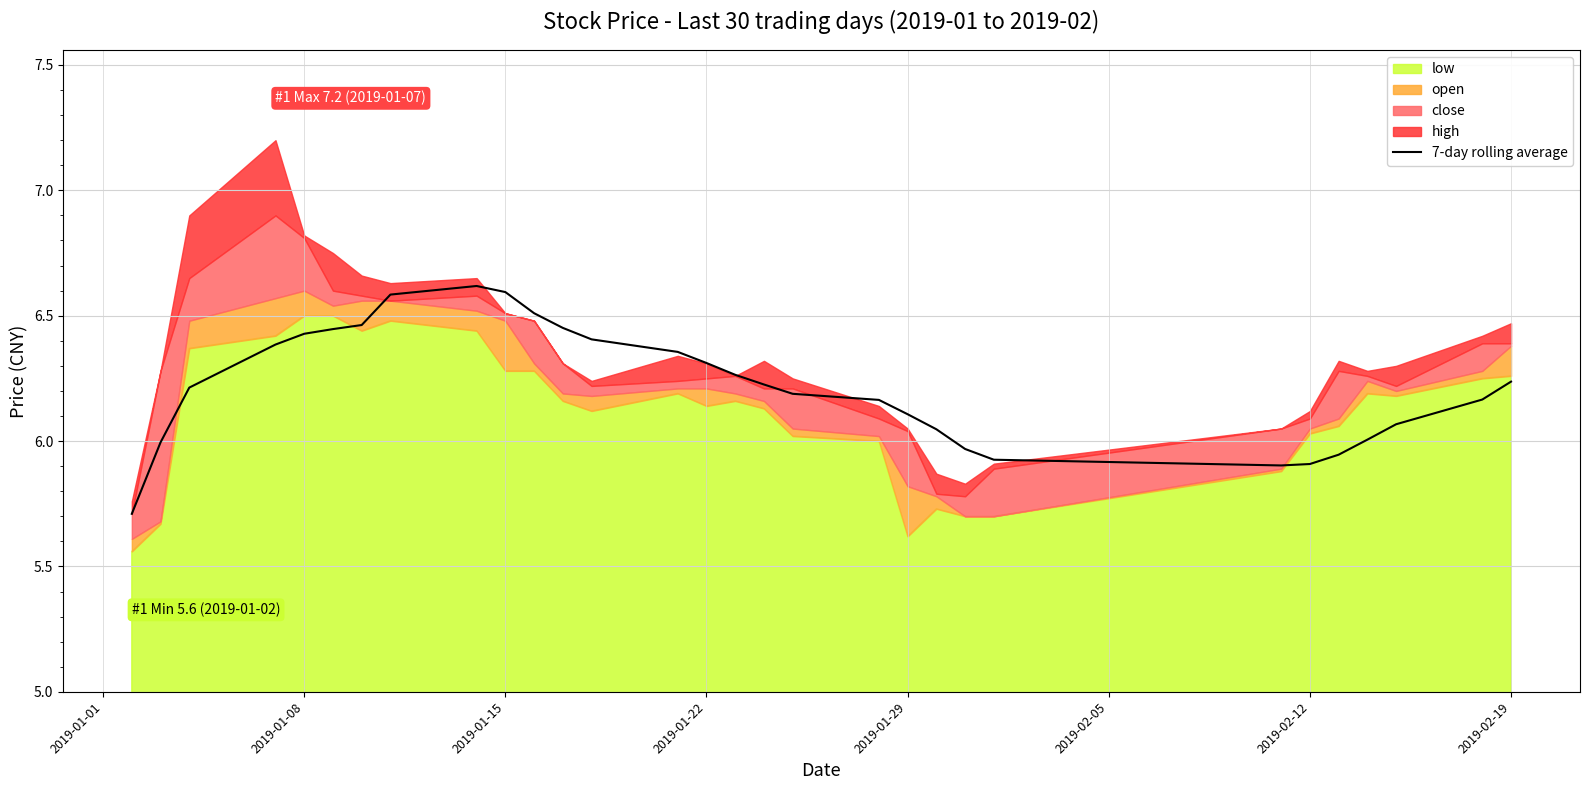

Is it true that 7-day rolling average equals 5.9 at 2019-02-12?

True